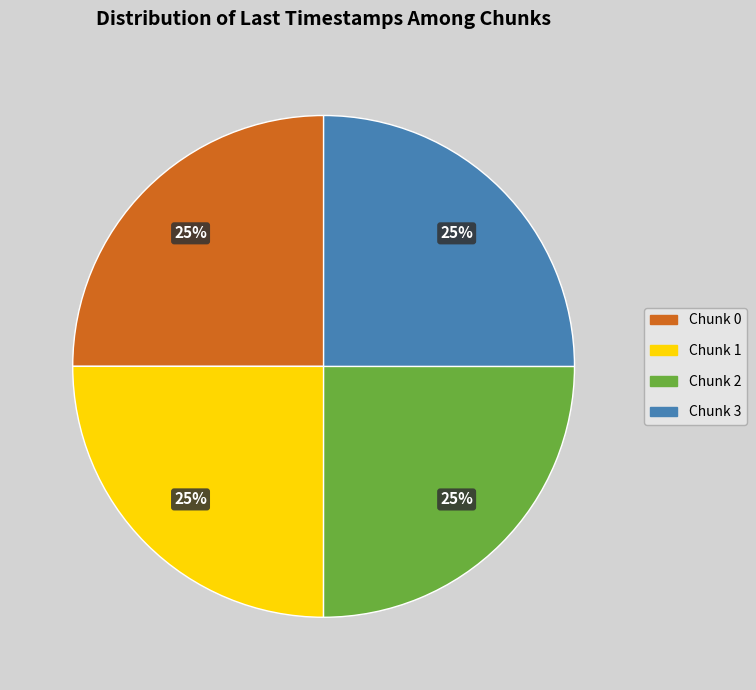

To the nearest percent, what is the combined percentage of Chunk 2 and Chunk 3?

50%